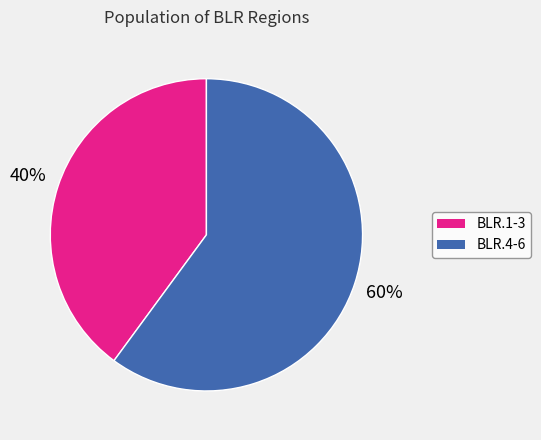

Is there any slice that represents more than half of the pie?

Yes